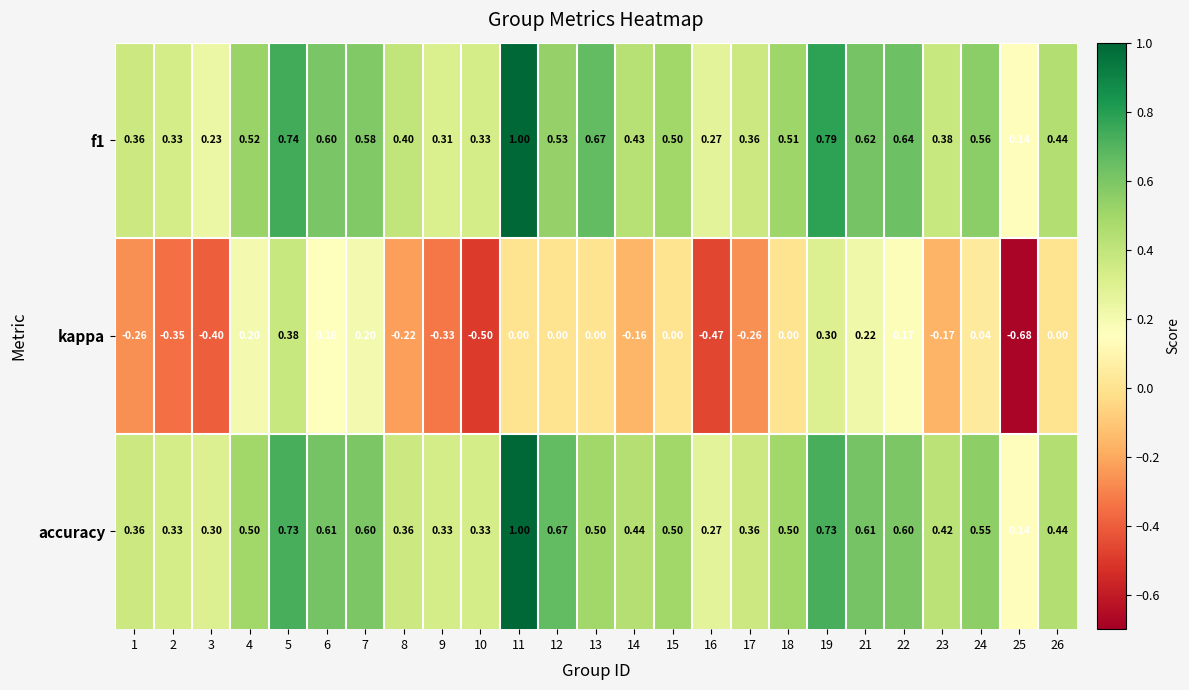

At which category is the sum across all series the highest?

11